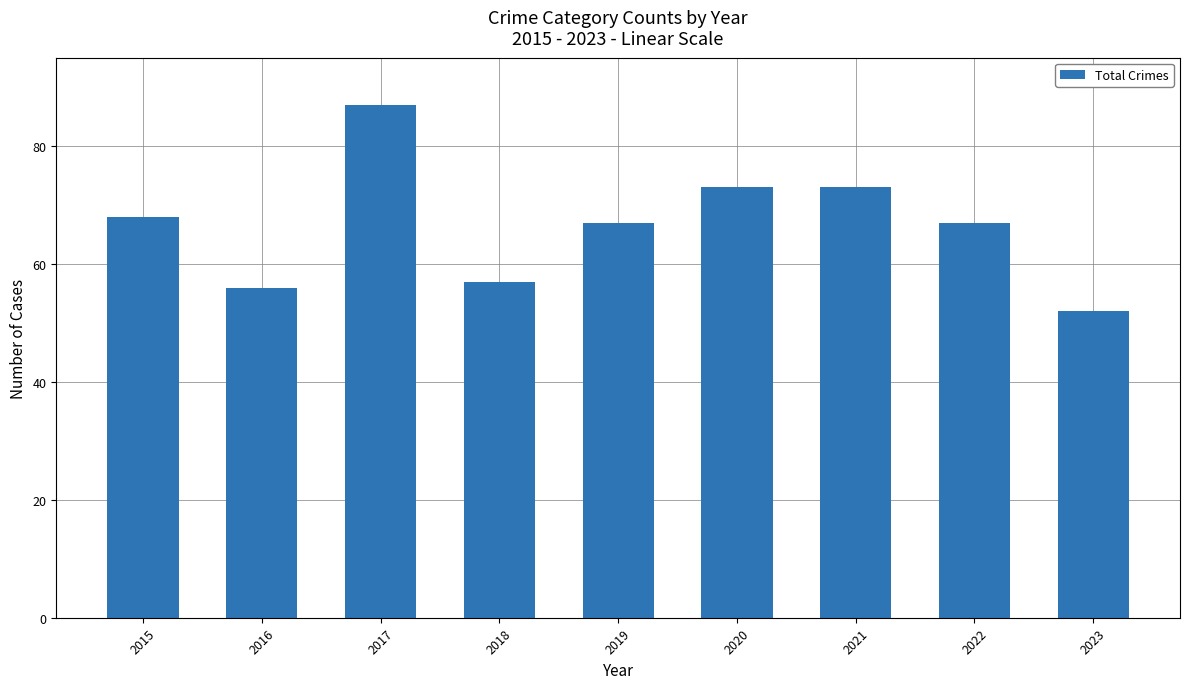

What is the ratio of the value at 2020 to the value at 2018?

1.3